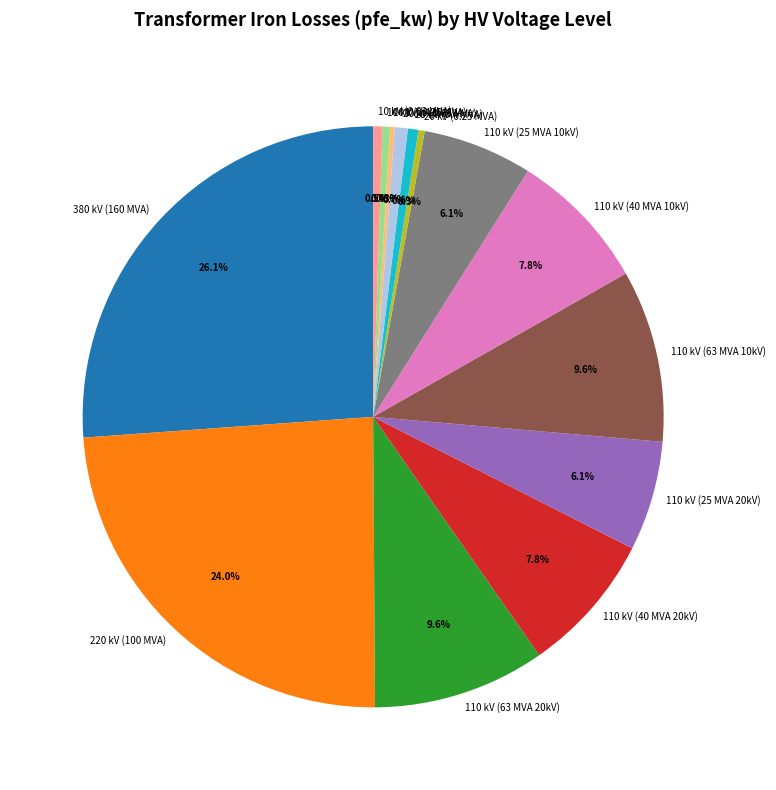

Which category has the biggest portion of the pie?

380 kV (160 MVA)